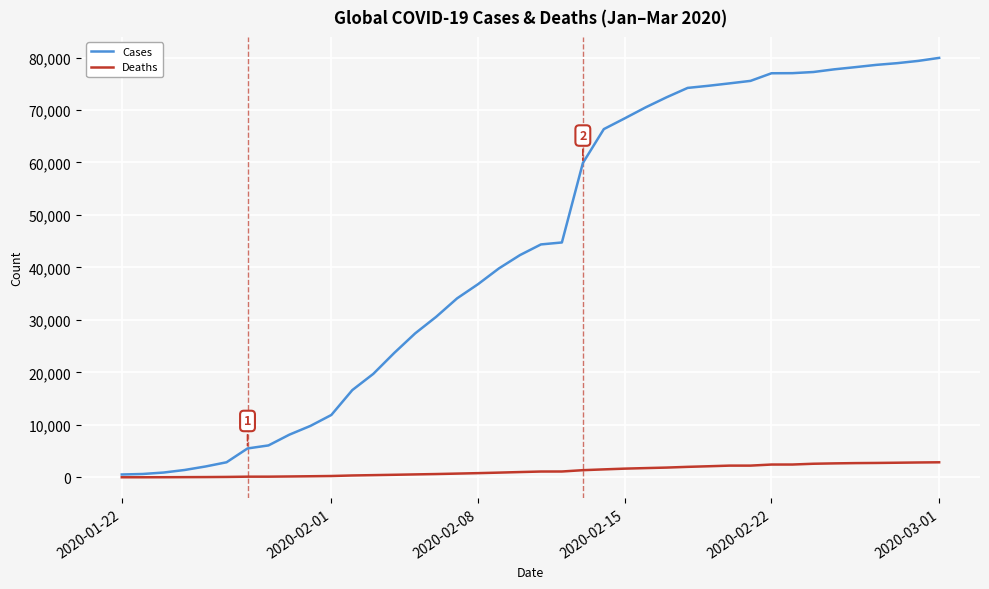

Which series has the widest spread of values?

Cases